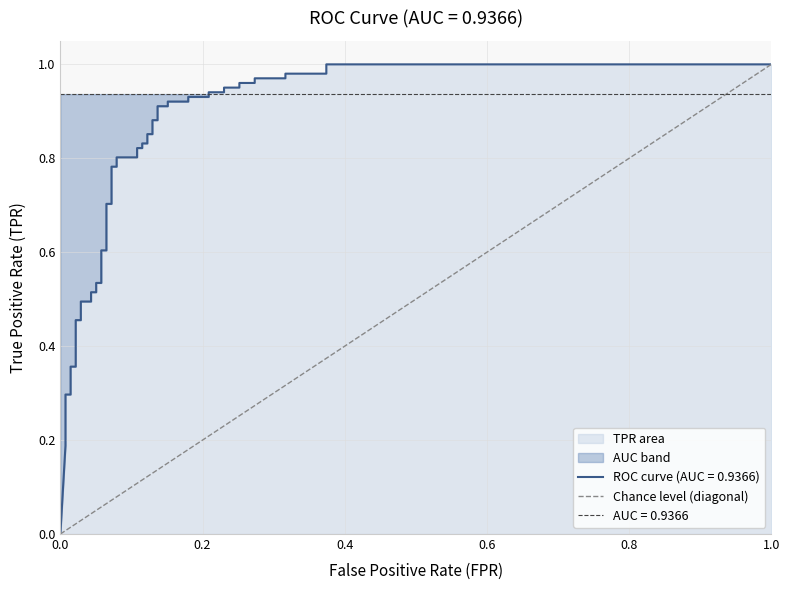

True or false: the data shows 0 at 0.0.

True